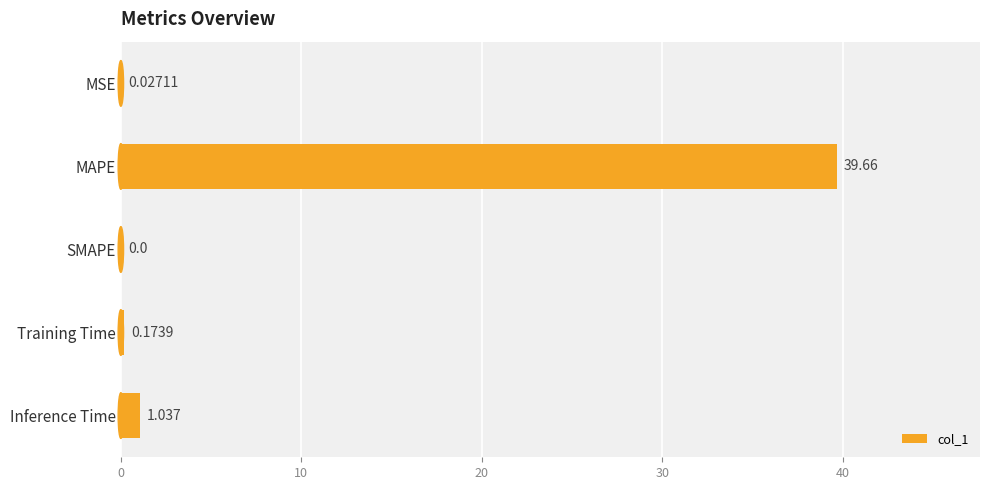

What is the maximum value shown in the chart?

39.7